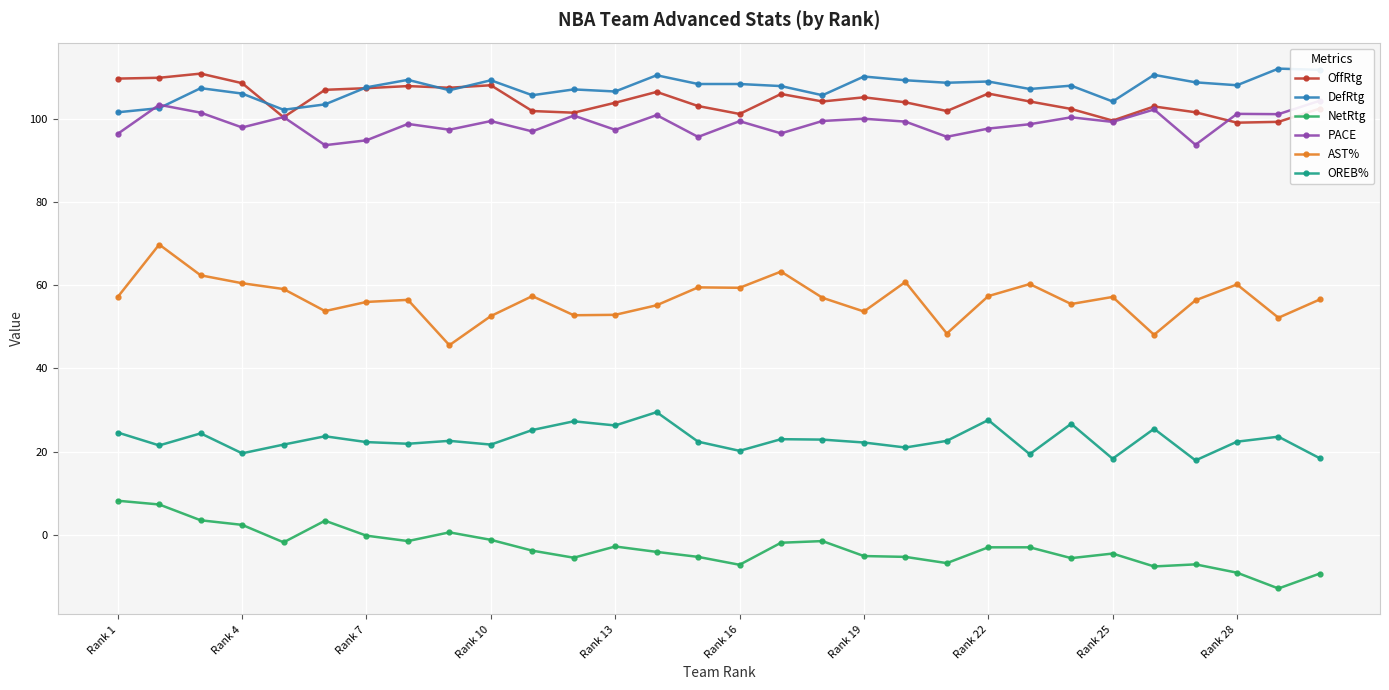

True or false: DefRtg and OREB% intersect in this chart.

False